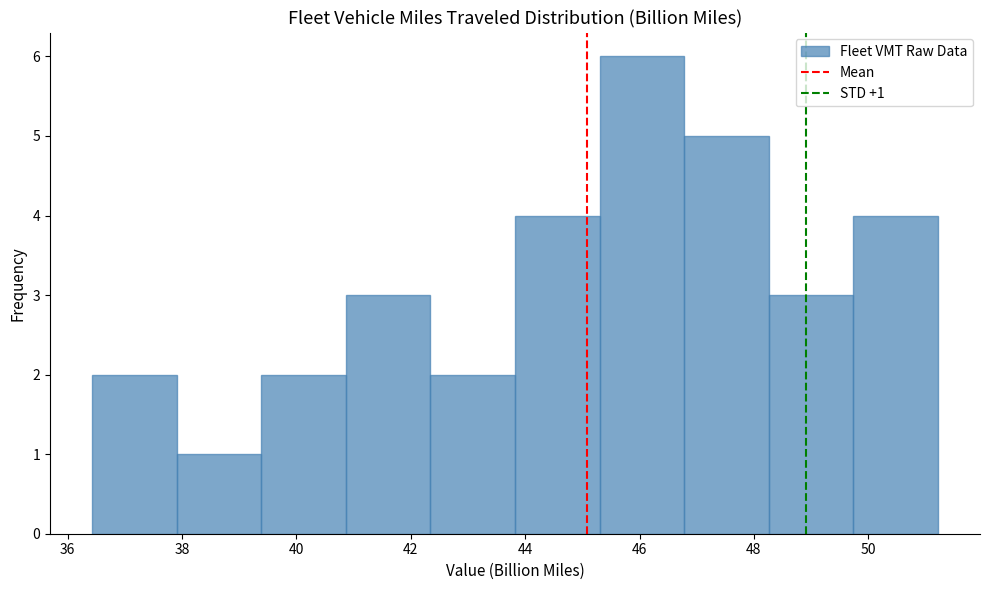

Over which range of the x-axis is the bar tallest?

45.4 to 46.8